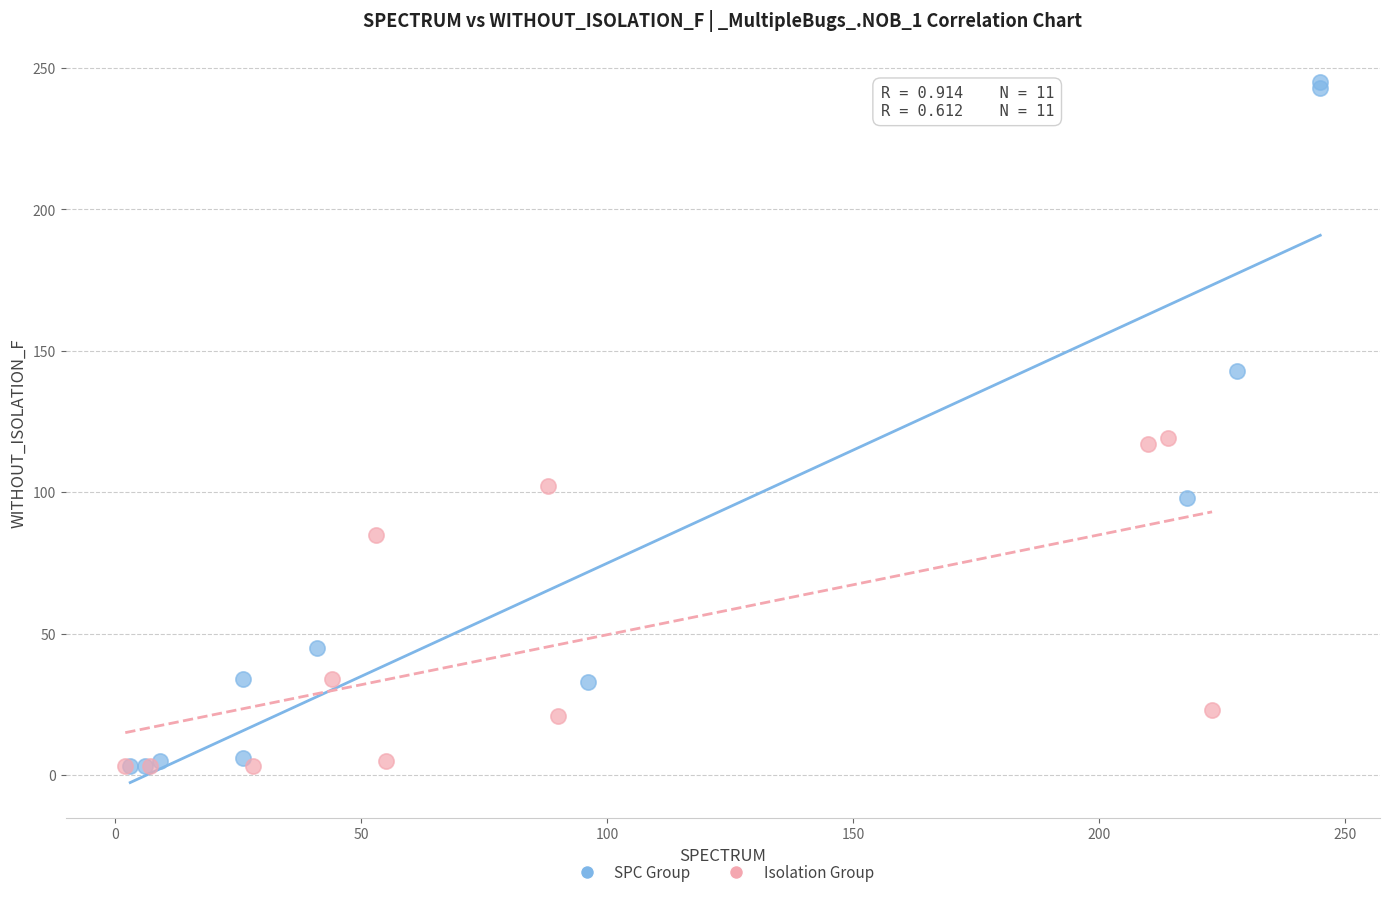

Which series has the widest spread of Y values?

SPC Group